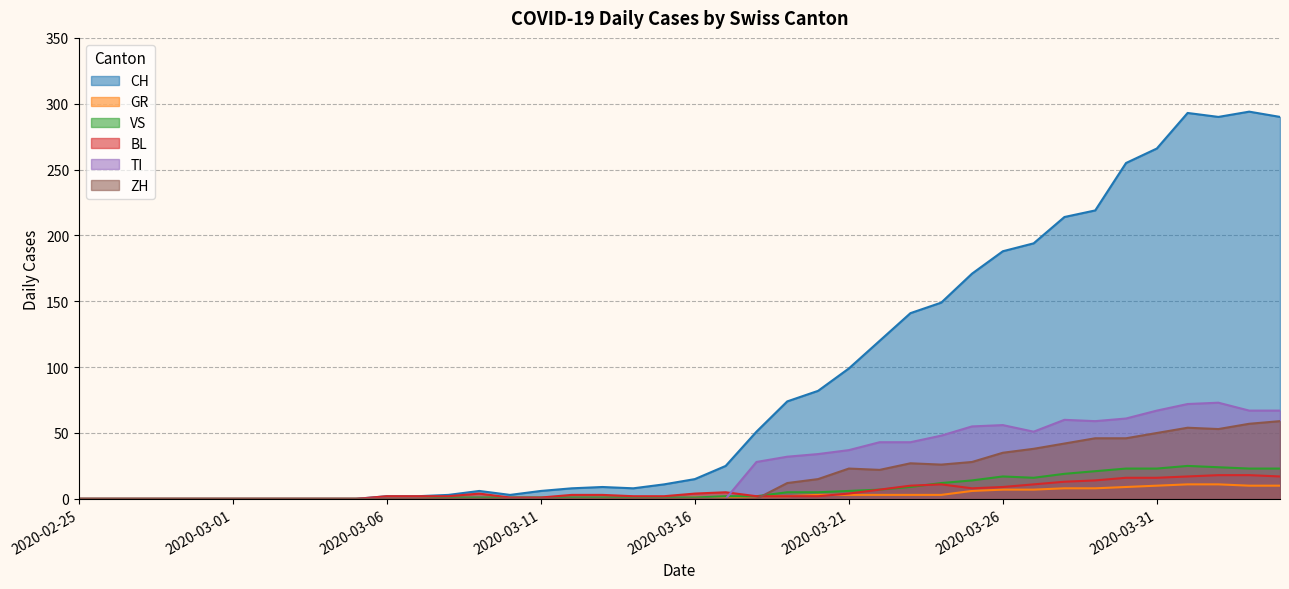

Count the number of data series in this chart.

6